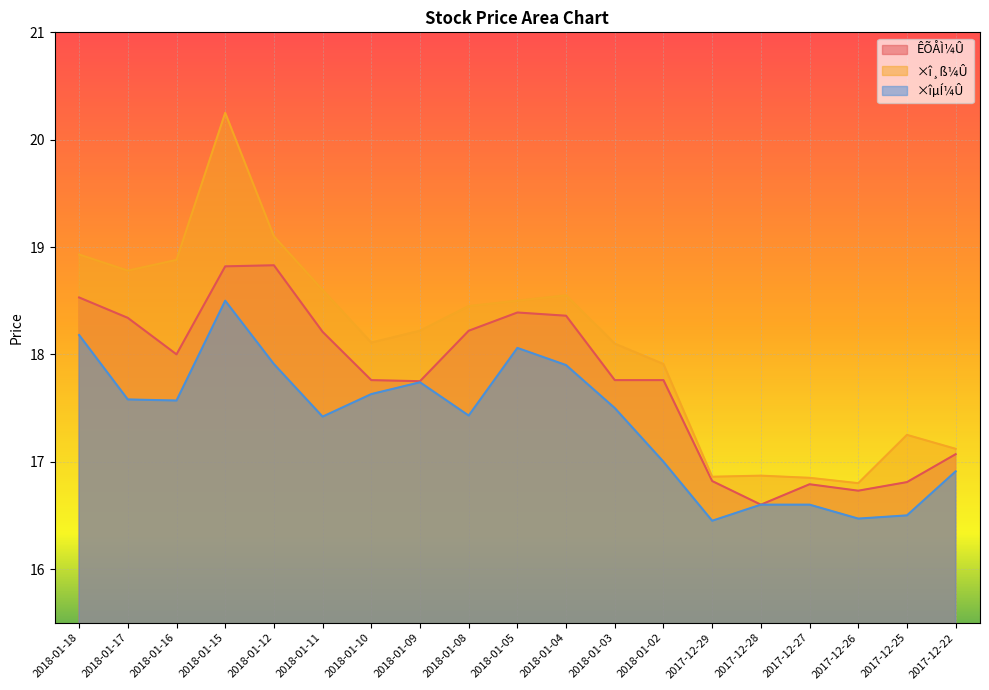

At which label is ×îµÍ¼Û closest to 17?

2018-01-02